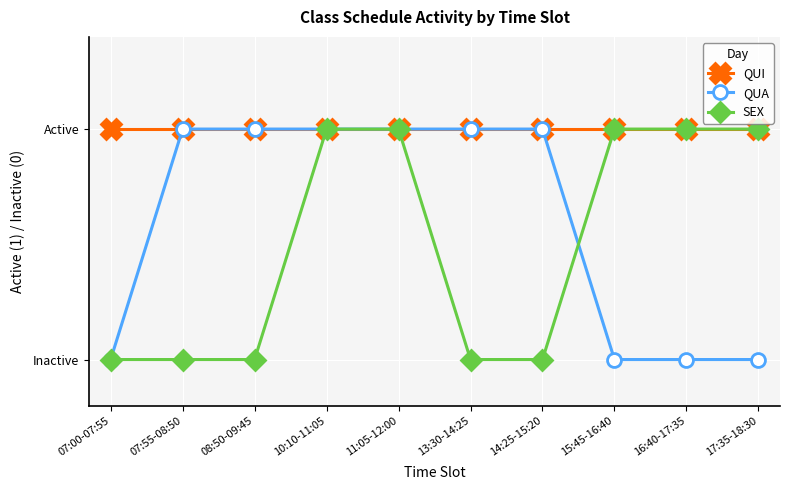

What value does the QUI series have at 17:35-18:30?

1